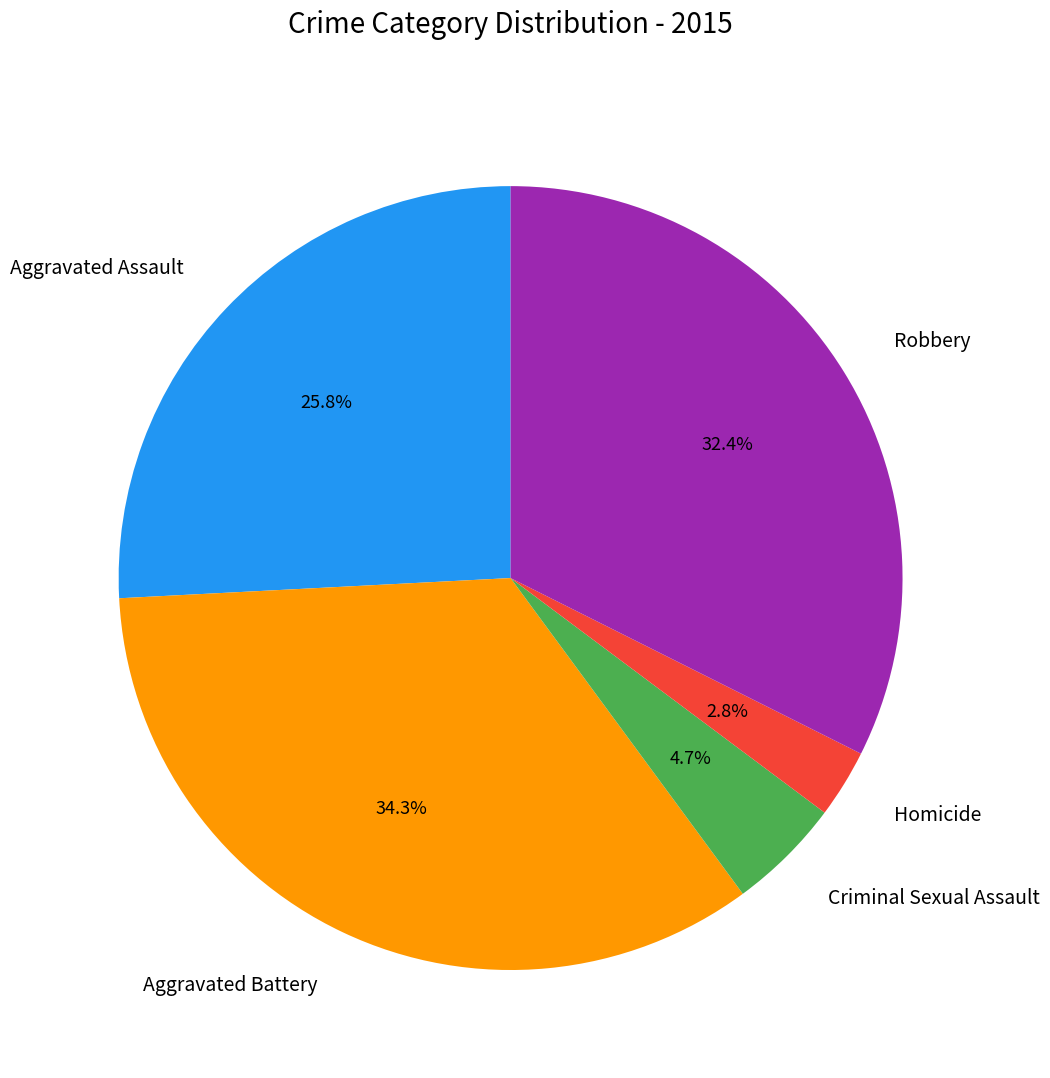

What is the smallest slice in the pie chart?

Homicide